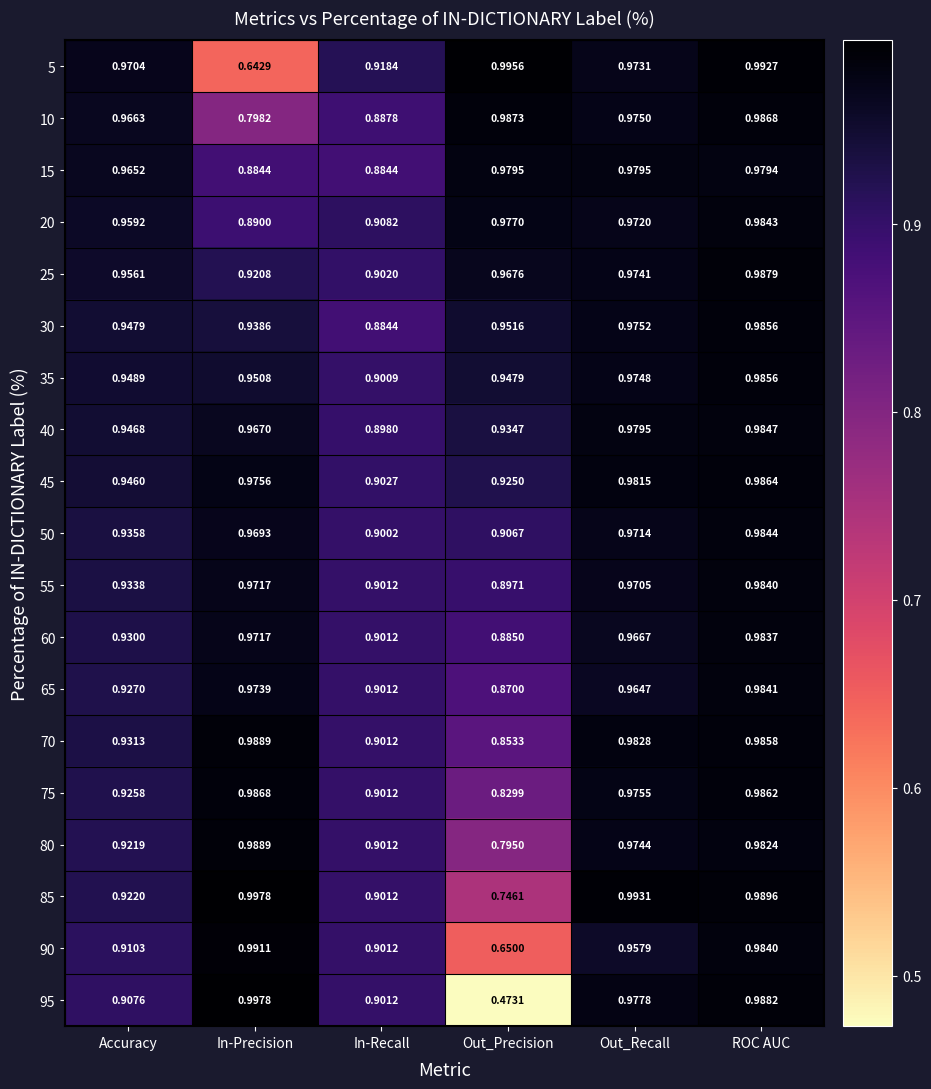

At which label does 20 reach its peak?

ROC AUC